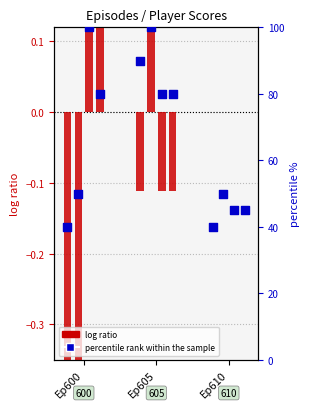

What are all the series names shown in the legend?

log ratio, percentile rank within the sample